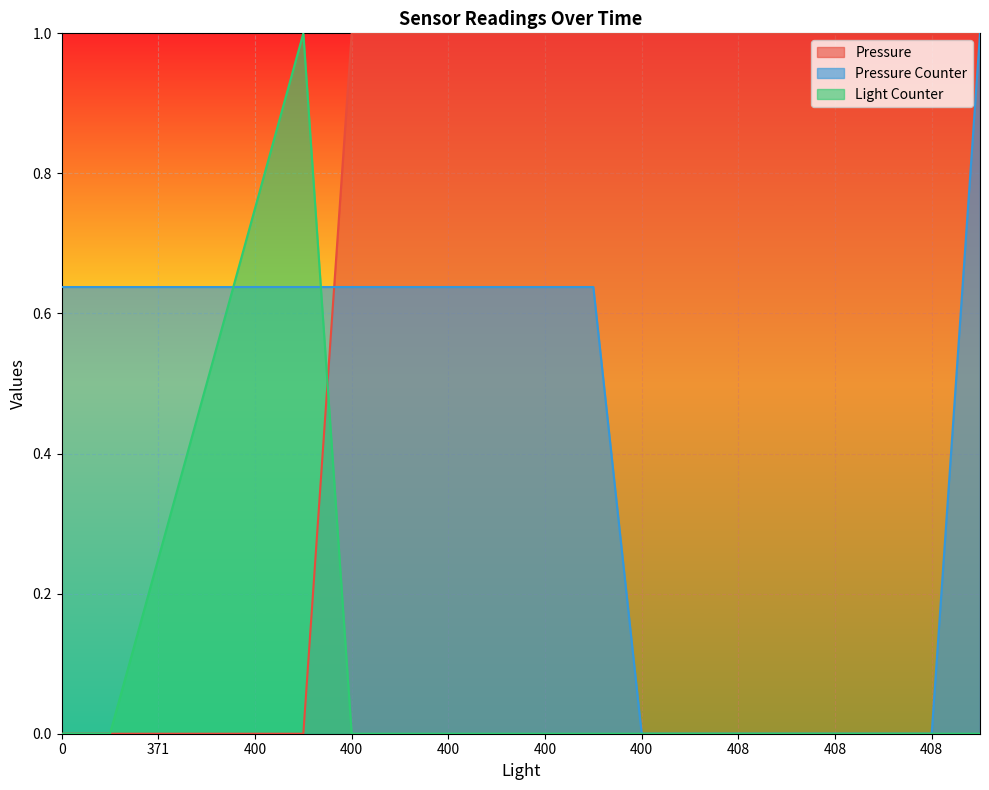

True or false: Pressure Counter has a value of 0.2 at 400.

False